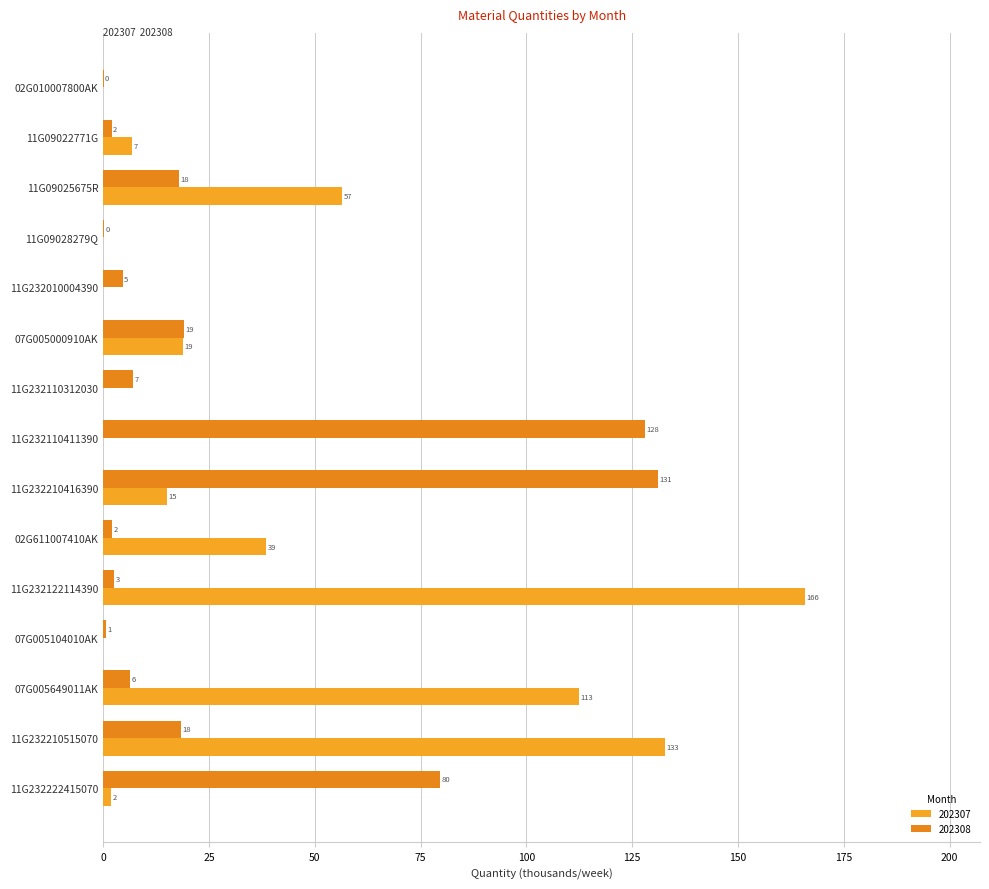

What is the difference between the maximum and minimum values in the 202308 series?

130.9